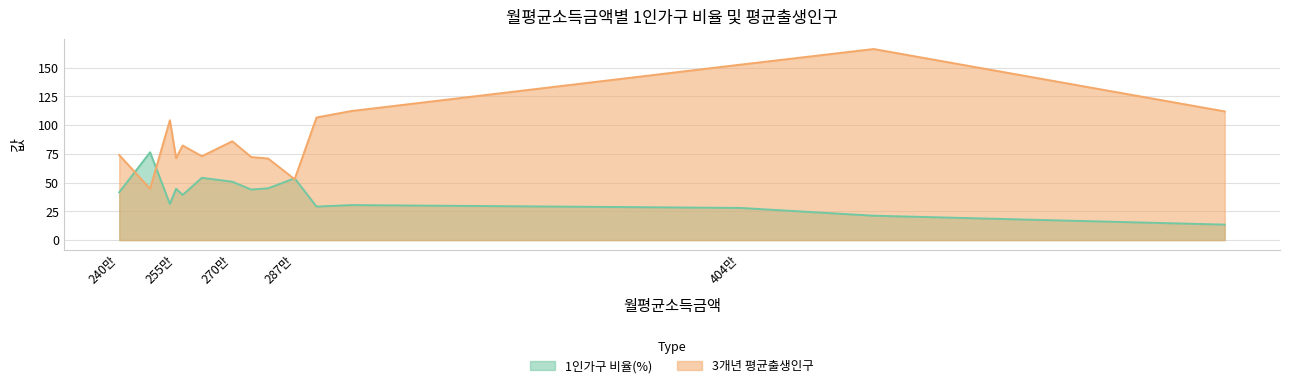

True or false: 3개년 평균출생인구 has more than 0 points higher than both neighbors.

True